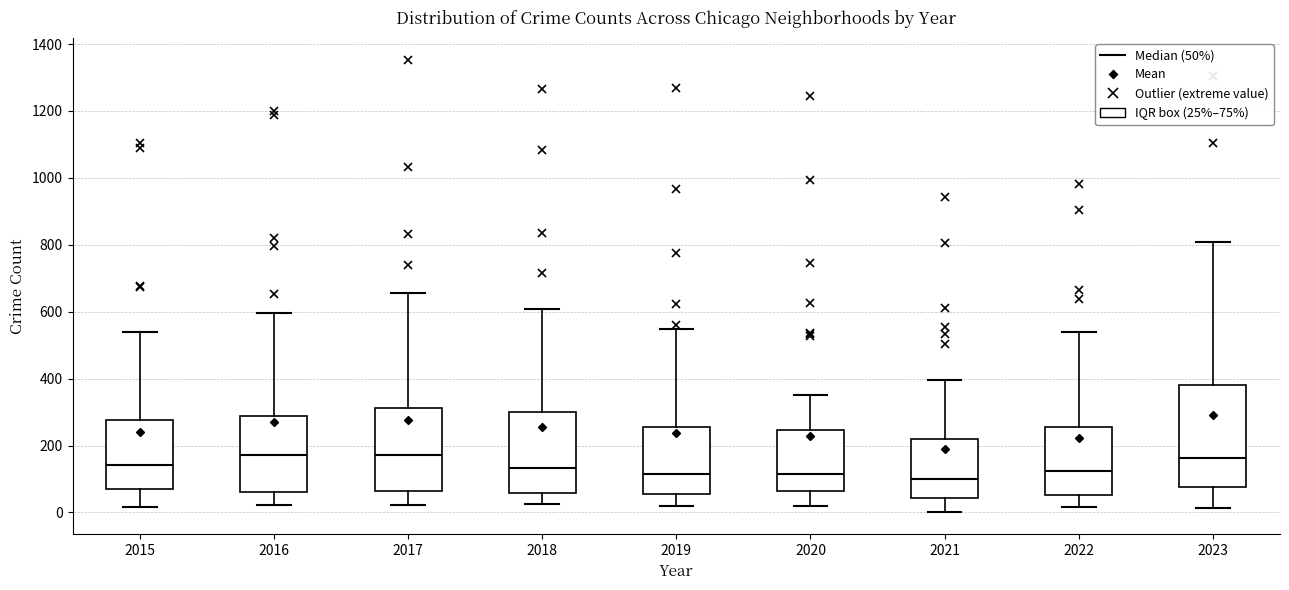

Reading left to right, transcribe this box plot: for each box, give where its median line is, the range the box spans, and where its two whiskers end, as read against the y-axis. The values are not printed on the chart, so give them approximately, as read against the axis.

2015: median 140, box 80 to 280, whiskers 20 to 540
2016: median 180, box 60 to 280, whiskers 20 to 600
2017: median 180, box 60 to 320, whiskers 20 to 660
2018: median 140, box 60 to 300, whiskers 20 to 600
2019: median 120, box 60 to 260, whiskers 20 to 540
2020: median 120, box 60 to 240, whiskers 20 to 360
2021: median 100, box 40 to 220, whiskers 0 to 400
2022: median 120, box 60 to 260, whiskers 20 to 540
2023: median 160, box 80 to 380, whiskers 20 to 800